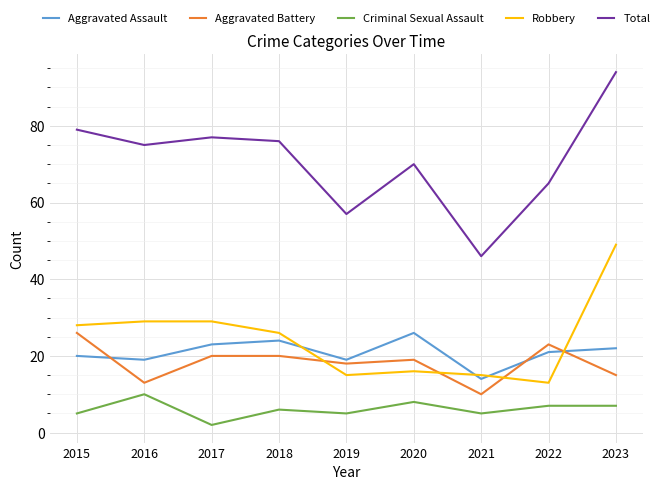

True or false: Criminal Sexual Assault and Aggravated Assault intersect in this chart.

False